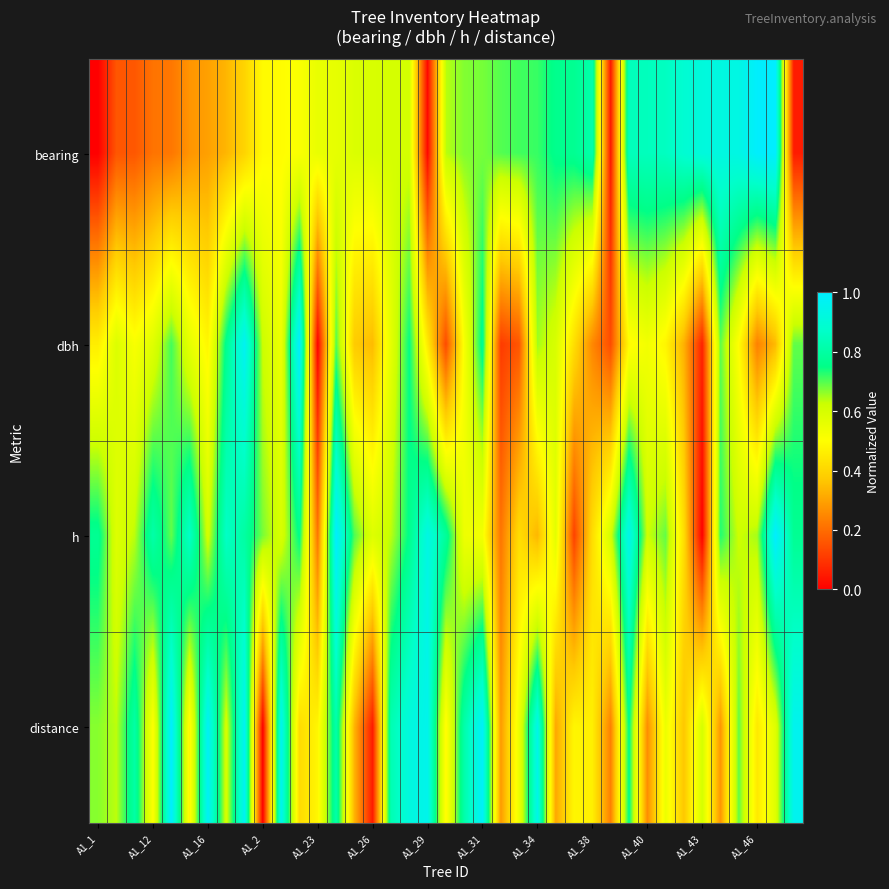

Reading left to right, list all the values displayed in this chart.

bearing: 0.0	0.2	0.2	0.2	0.2	0.3	0.3	0.3	0.4	0.5	0.5	0.5	0.6	0.6	0.6	0.6	0.6	0.6	0.0	0.6	0.7	0.7	0.7	0.7	0.7	0.8	0.8	0.8	0.0	0.8	0.8	0.9	0.9	0.9	0.9	0.9	1.0	1.0	0.1
dbh: 0.5	0.6	0.5	0.6	0.7	0.6	0.5	0.8	1.0	0.6	0.5	1.0	0.0	0.7	0.4	0.3	0.6	0.7	0.5	0.1	0.5	0.8	0.1	0.2	0.7	0.6	0.4	0.3	0.1	0.5	0.5	0.5	0.3	0.1	0.7	0.5	0.2	0.3	0.7
h: 0.8	0.6	0.6	0.8	0.7	0.9	0.6	0.9	0.8	0.7	0.6	0.8	0.2	1.0	0.7	0.6	0.6	0.8	0.9	0.8	0.5	0.5	0.2	0.4	0.3	0.6	0.1	0.4	0.6	0.9	0.6	0.7	0.4	0.0	0.7	0.6	0.6	1.0	0.8
distance: 0.7	0.6	0.8	0.5	1.0	0.5	1.0	0.6	1.0	0.0	1.0	0.4	0.5	0.8	0.3	0.0	0.8	0.9	1.0	0.5	0.8	1.0	0.3	0.5	0.9	0.3	0.5	0.5	0.2	0.8	0.3	0.5	0.4	0.6	0.3	0.7	0.4	0.6	1.0